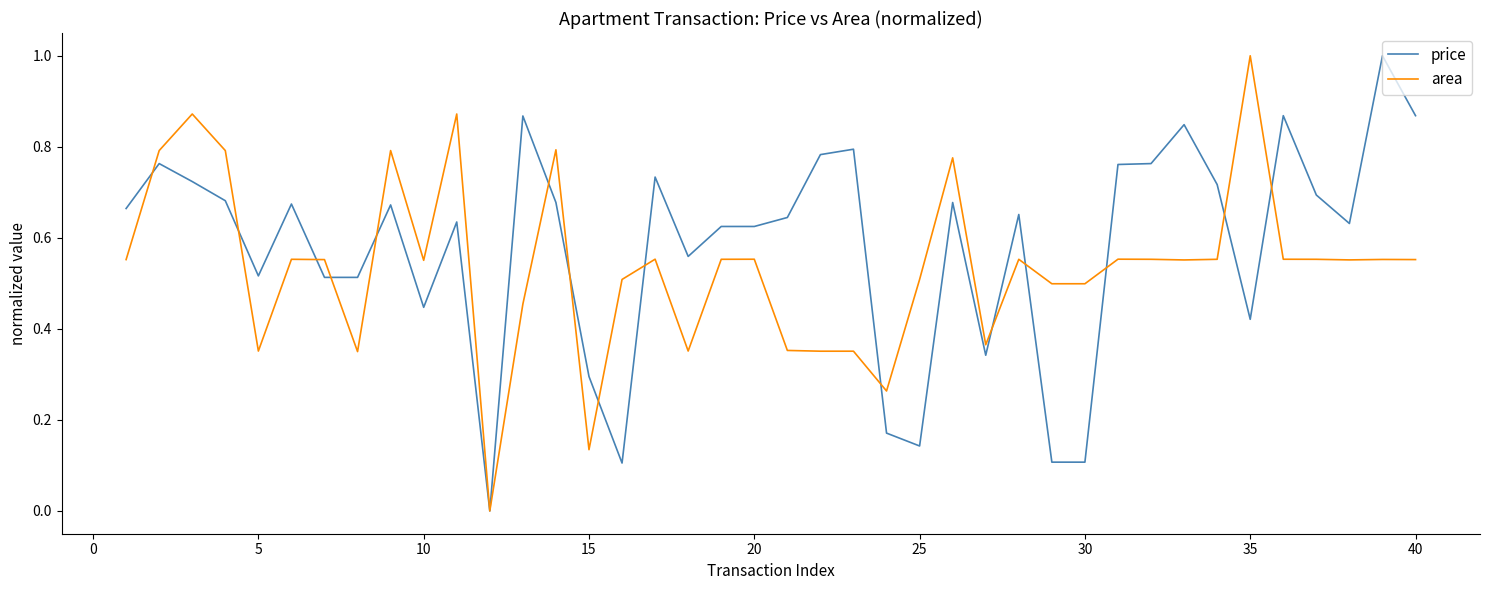

List the series in order of their overall mean, highest first.

price, area